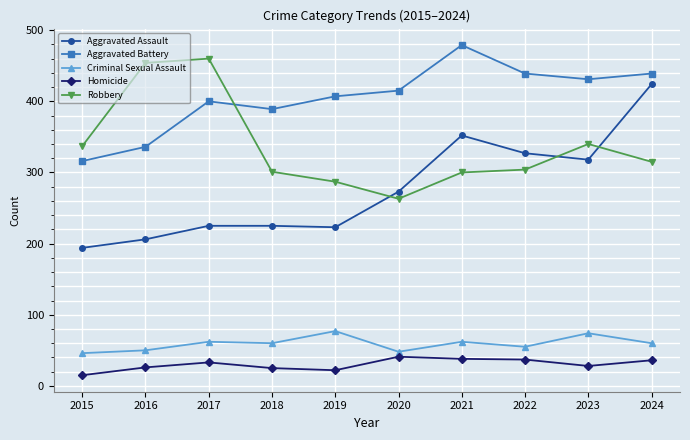

At which category does Aggravated Battery reach its first local valley?

2018